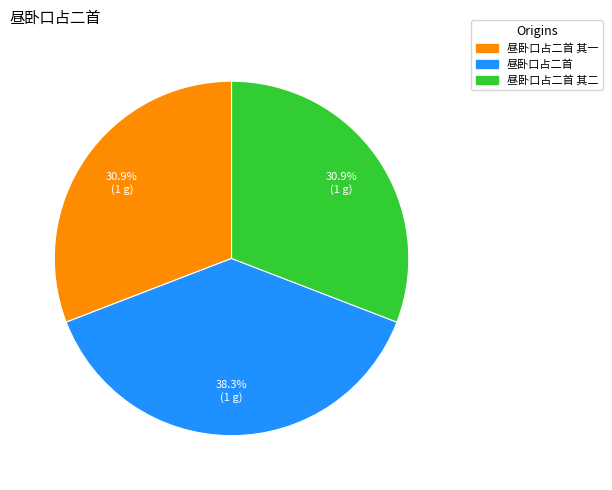

How many slices are in this pie chart?

3